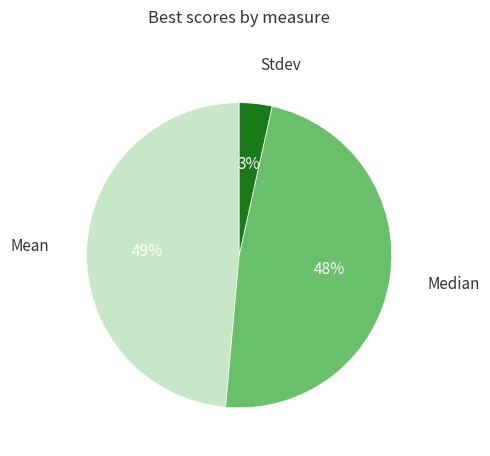

Is there a majority slice in this chart?

No